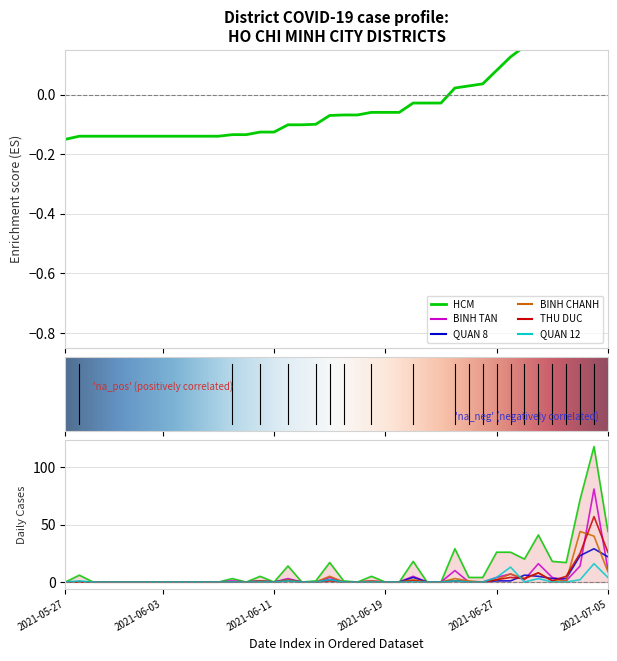

What is the label of the 33rd point from the left?

2021-06-28